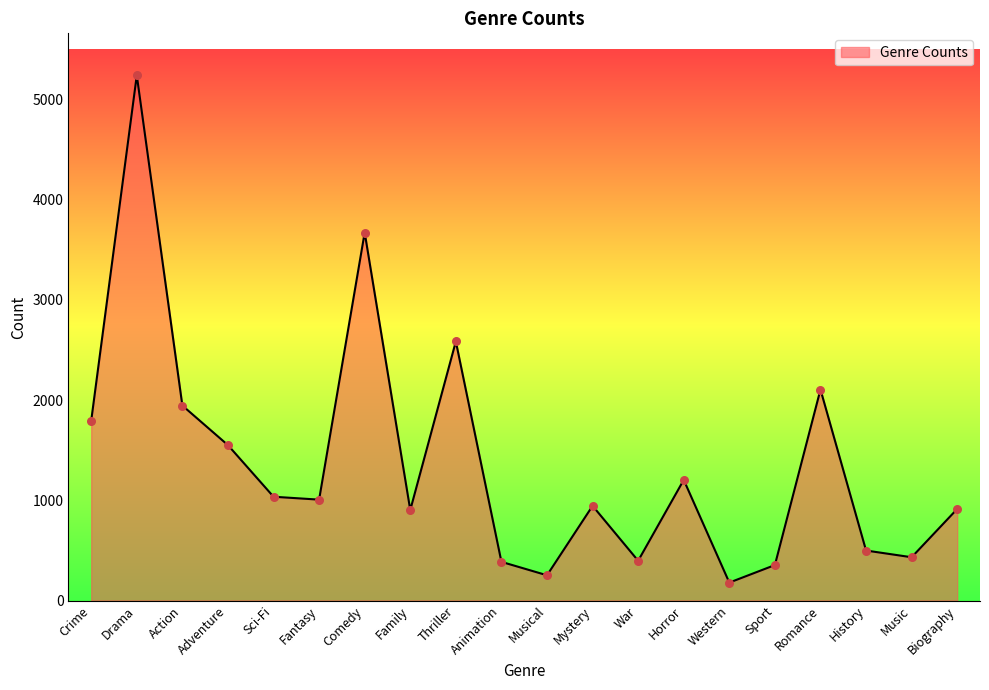

Between Western and Action, which is larger?

Action